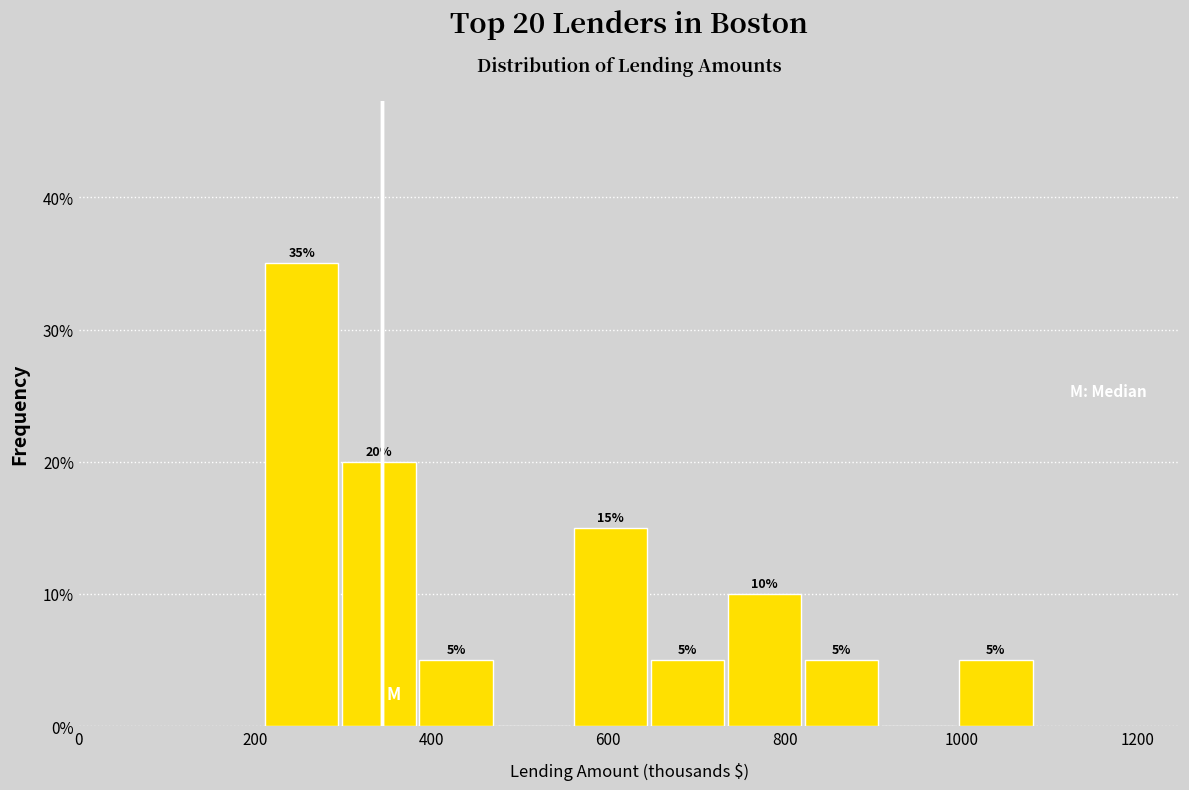

Over which range of the x-axis is the bar tallest?

220 to 300